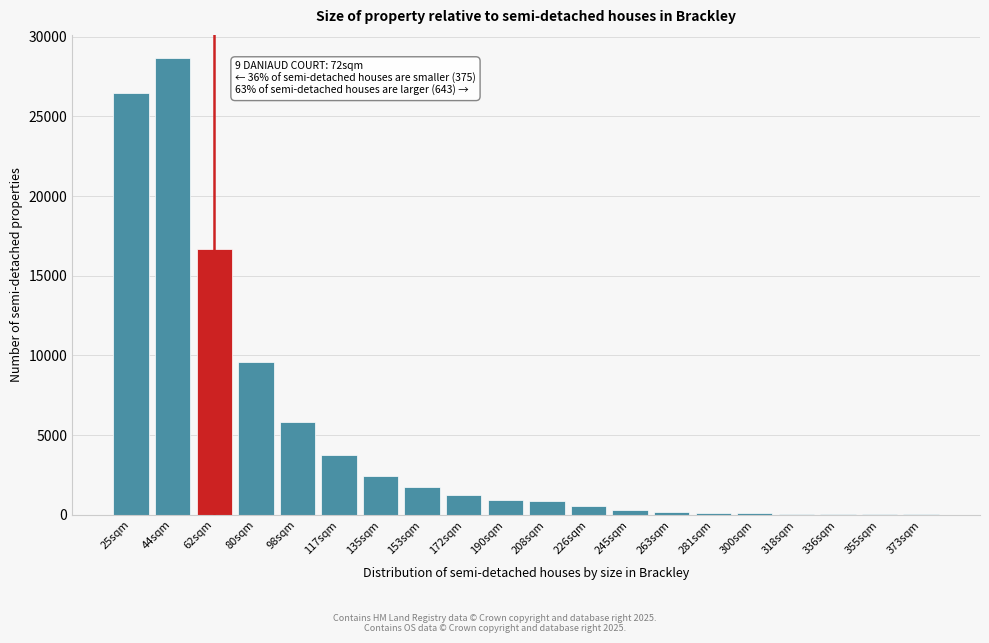

Where is the data nearest to the value 14353?

62sqm